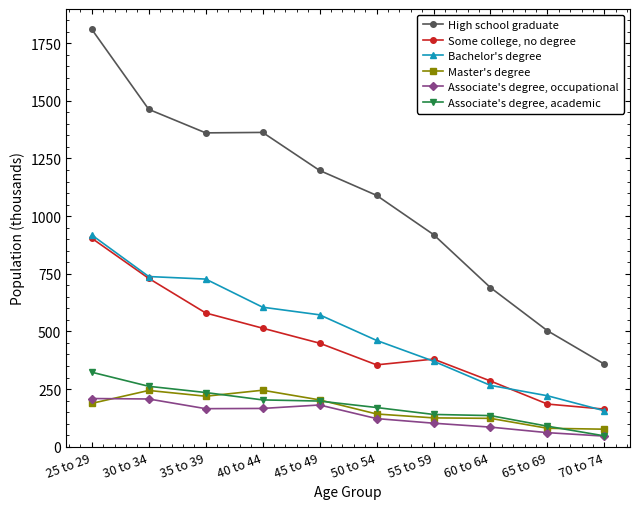

The Master's degree series shows 203 at 45 to 49. True or false?

True